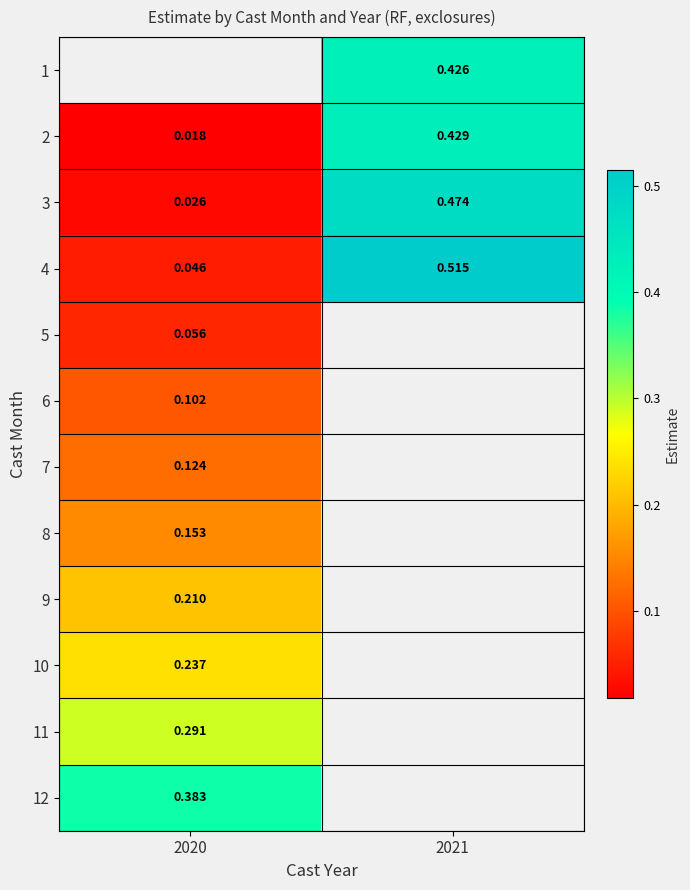

Between 2021 and 2020, which is larger?

2020